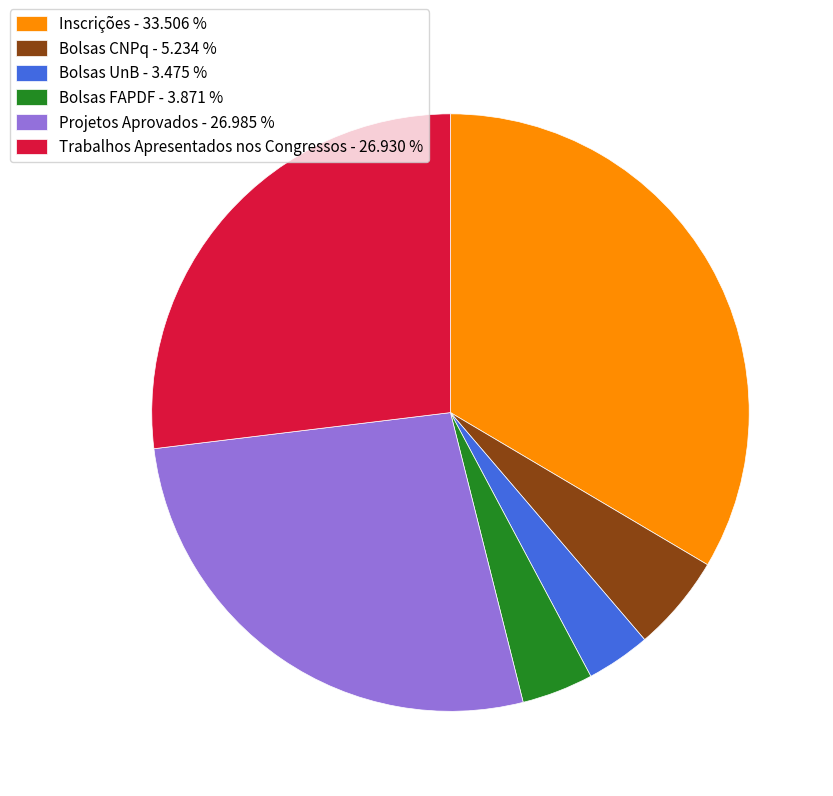

Is Bolsas CNPq the majority of the pie?

No